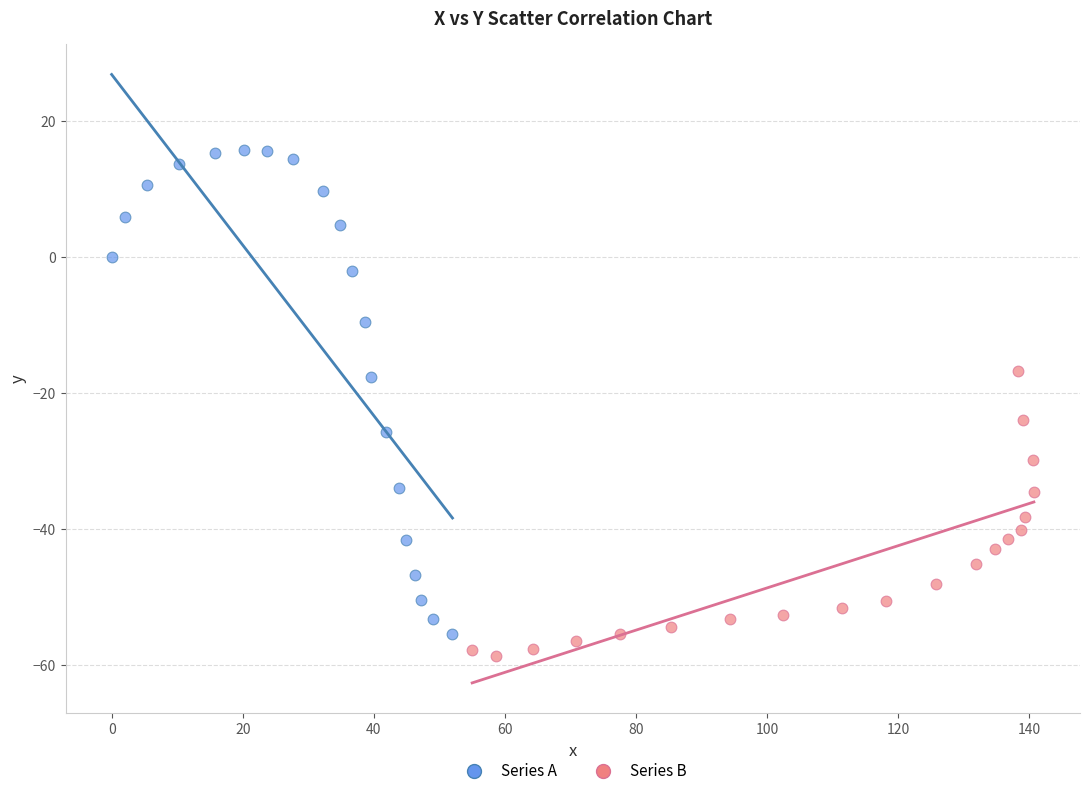

Which series has the widest spread of Y values?

Series A